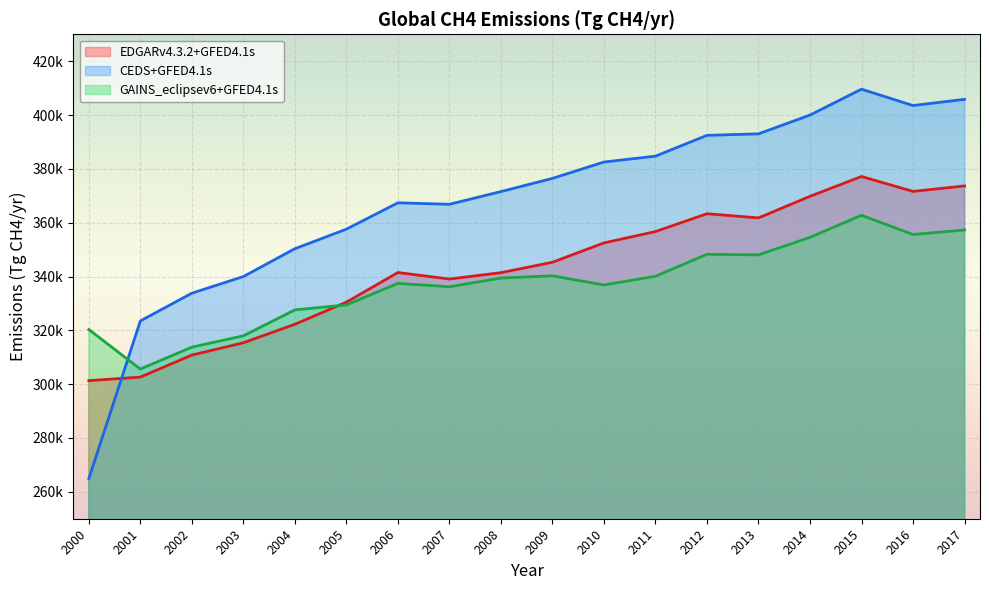

How many values in the GAINS_eclipsev6+GFED4.1s series exceed 339431?

8